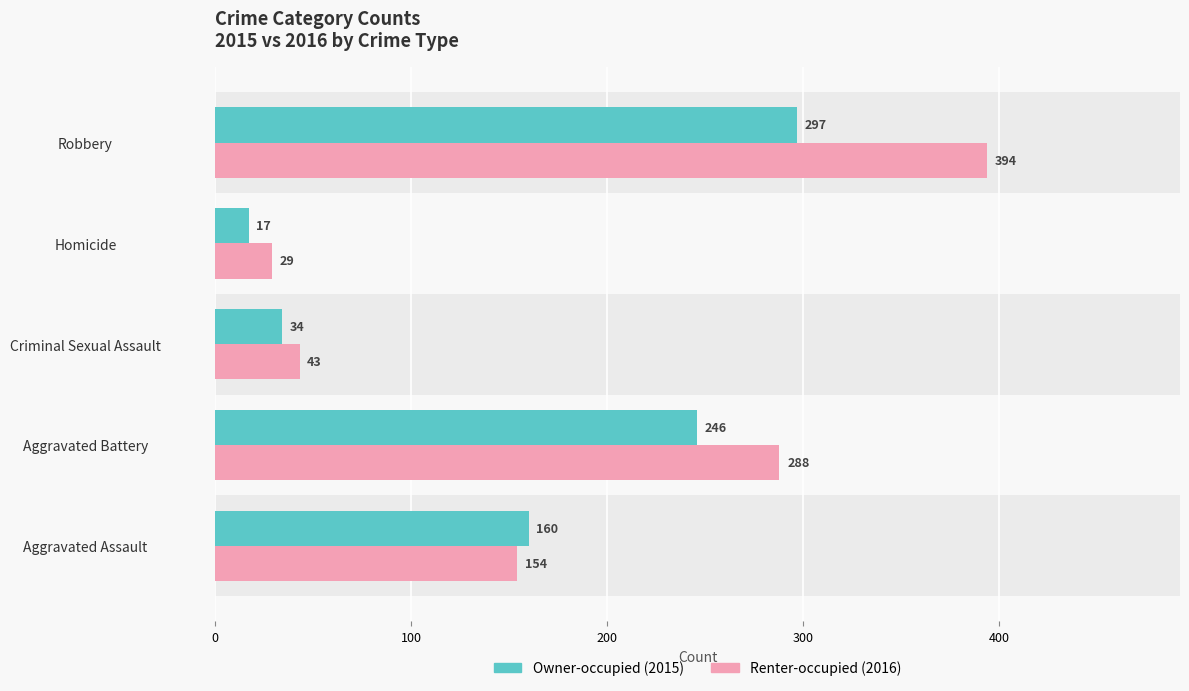

Between Aggravated Battery and Aggravated Assault, which is larger?

Aggravated Battery